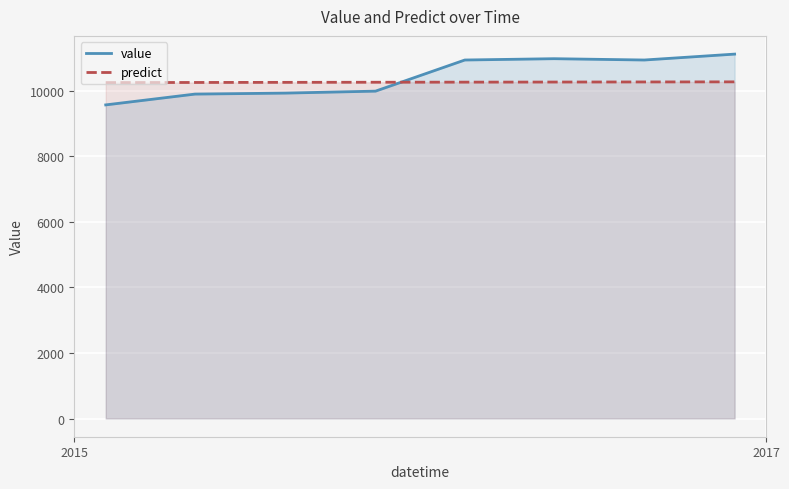

What are all the series names shown in the legend?

value, predict